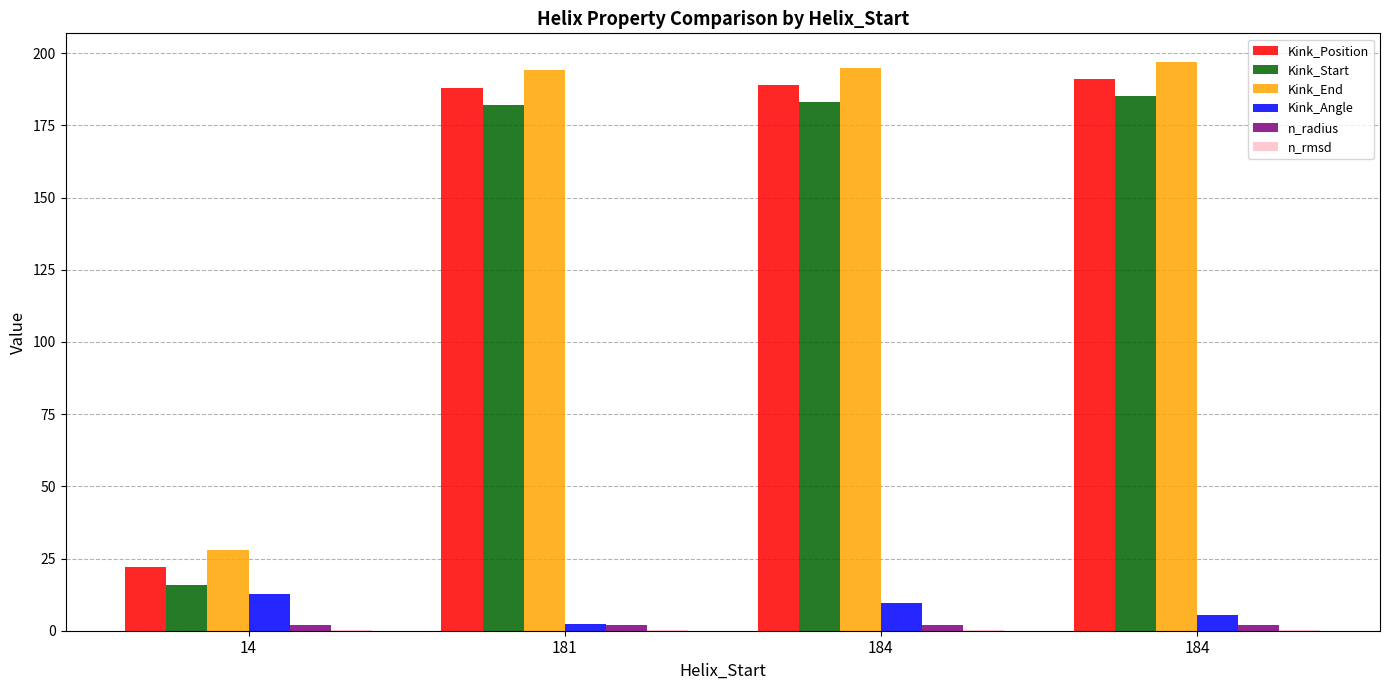

Does the chart contain stacked bars?

No